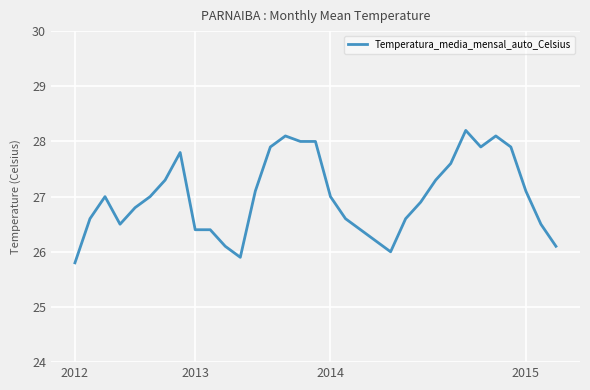

Reading right to left, list all the values displayed in this chart.

26.1	26.5	27.1	27.9	28.1	27.9	28.2	27.6	27.3	26.9	26.6	26.0	26.2	26.4	26.6	27.0	28.0	28.0	28.1	27.9	27.1	25.9	26.1	26.4	26.4	27.8	27.3	27.0	26.8	26.5	27.0	26.6	25.8